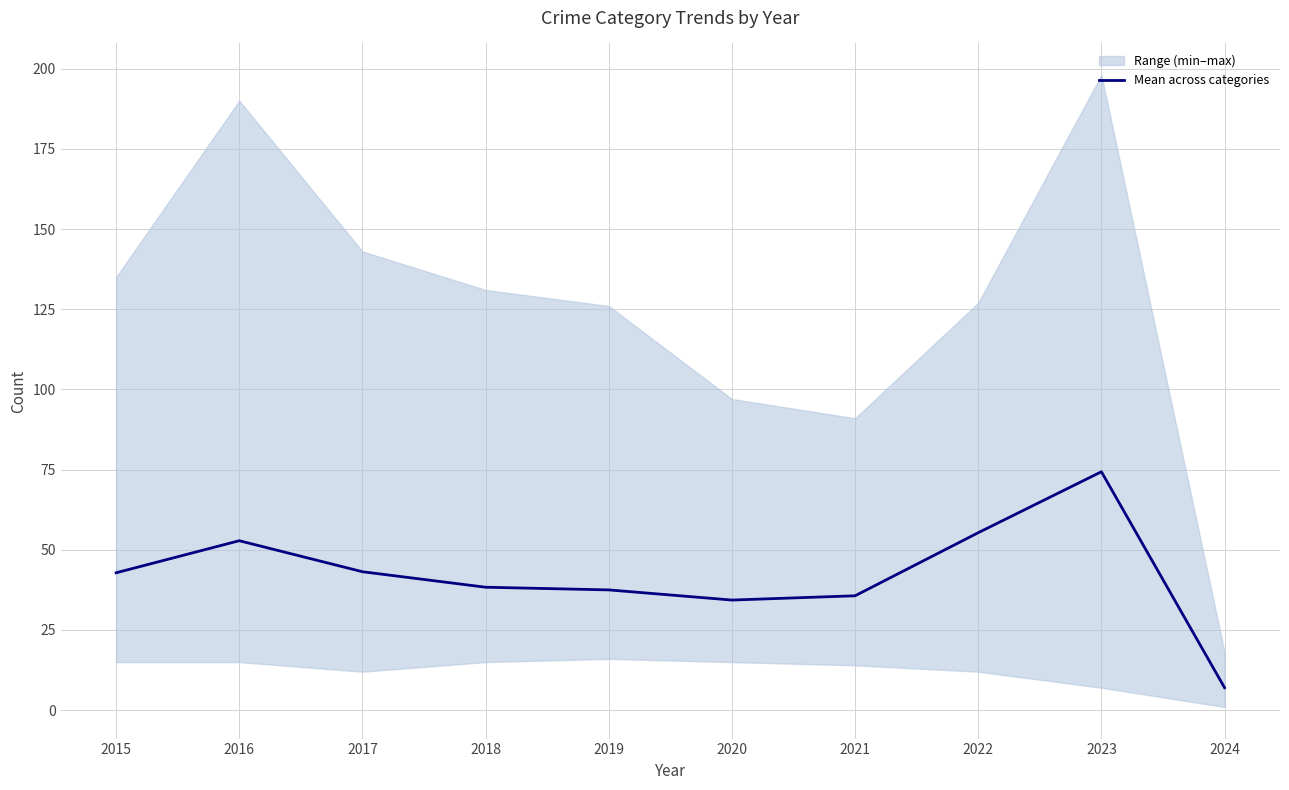

What is the sum of the values at 2022 and 2016?

108.2